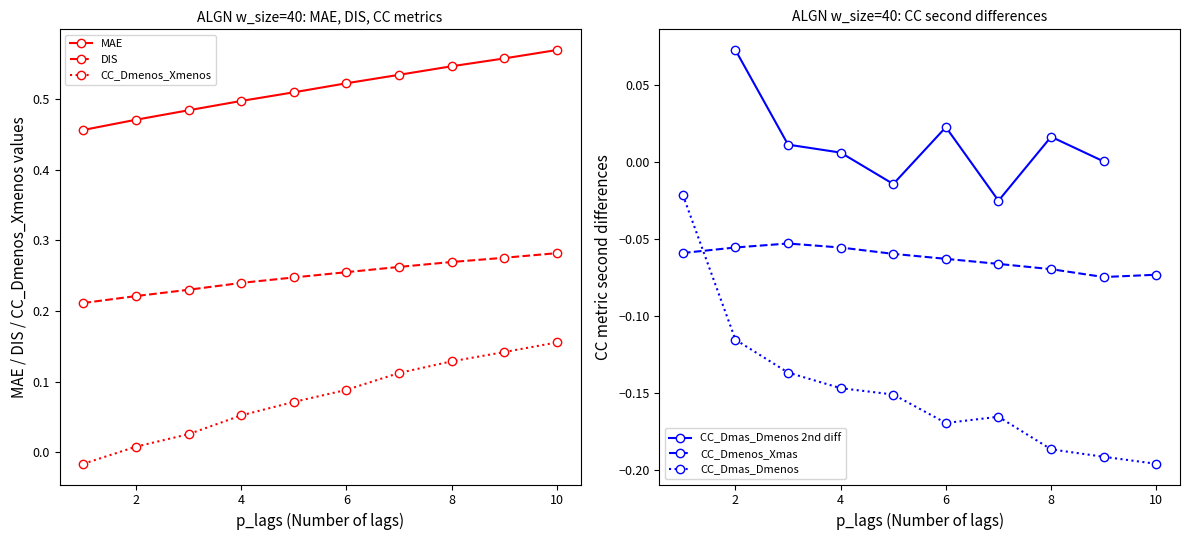

What is the value of the CC_Dmas_Dmenos point at the 3rd from the left?

-0.1